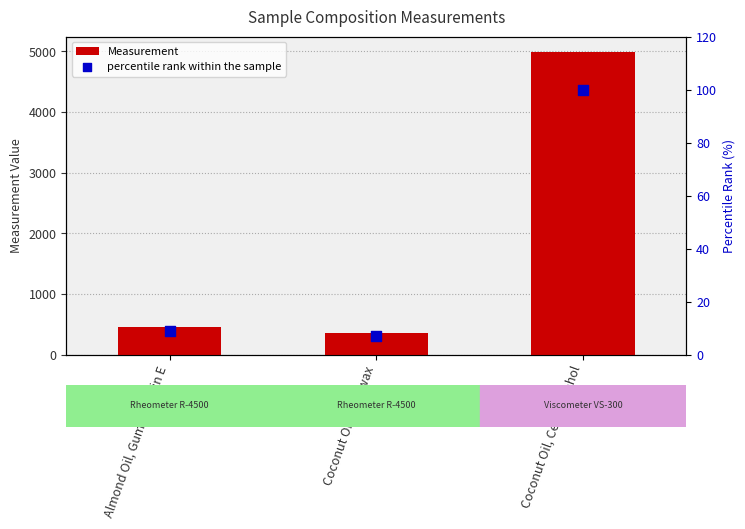

At which category is the sum across all series the highest?

Coconut Oil, Cetyl Alcohol